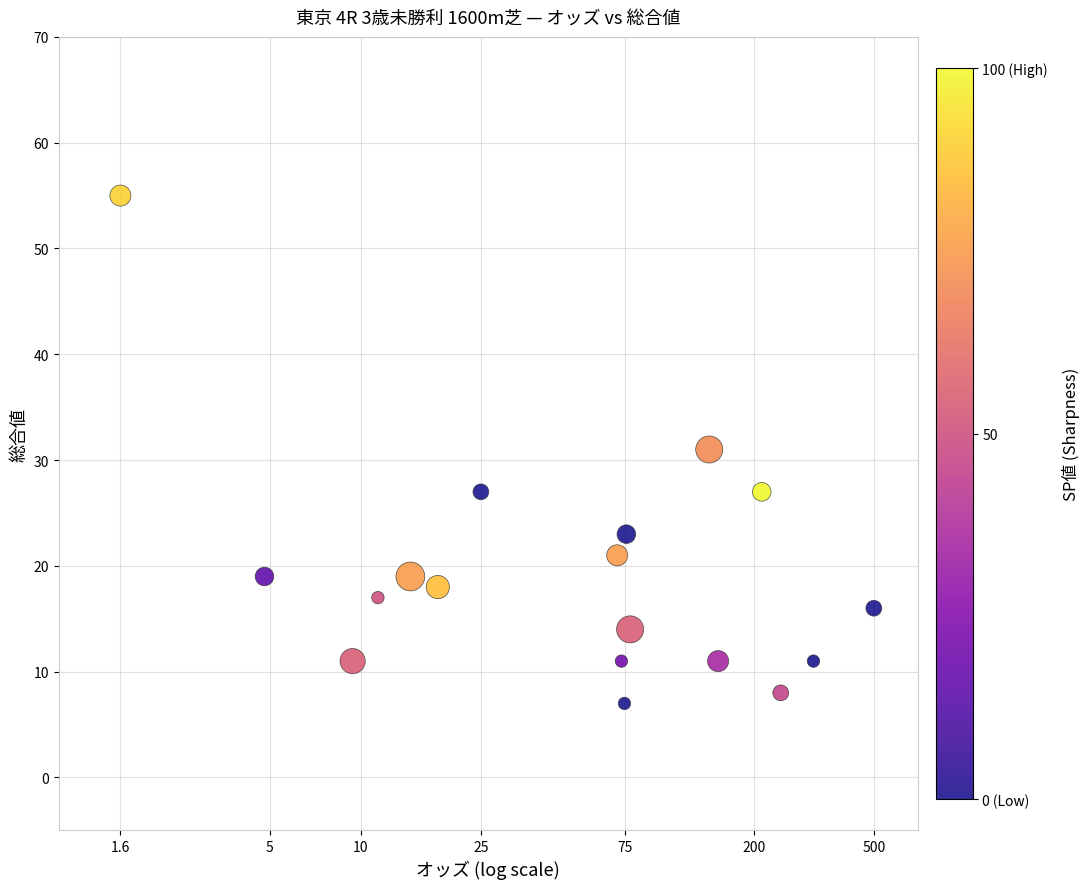

What is the range of Y values (max minus min)?

48